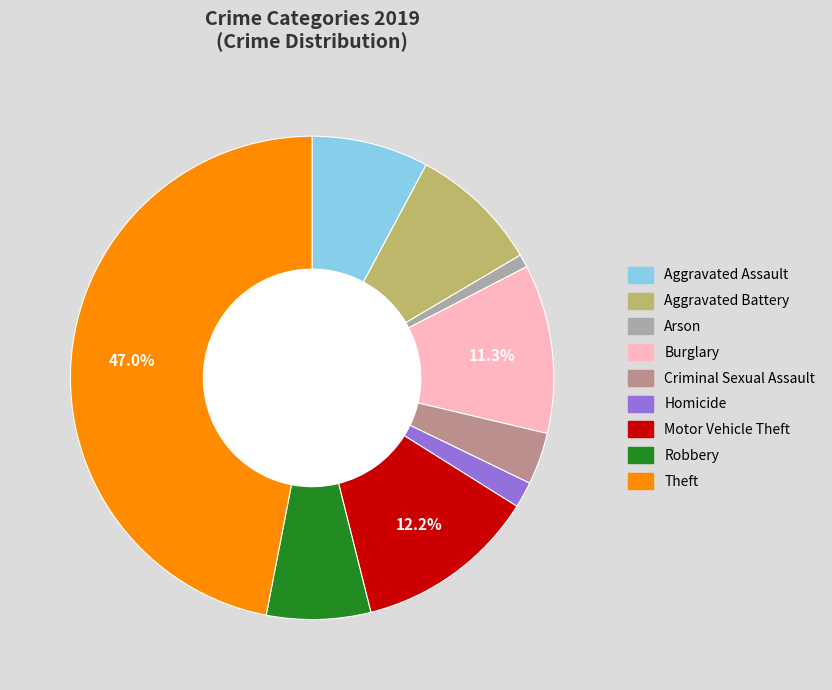

Do Robbery and Motor Vehicle Theft together represent more than half of the pie?

No